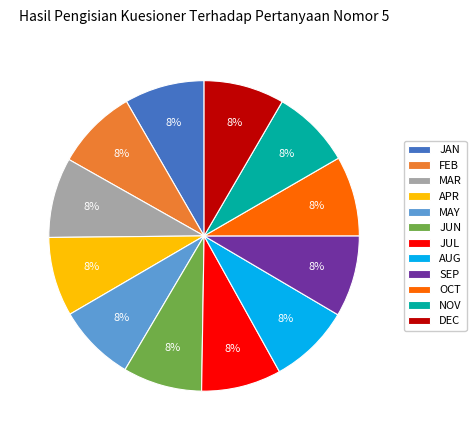

To the nearest percent, what is the average slice percentage?

8%